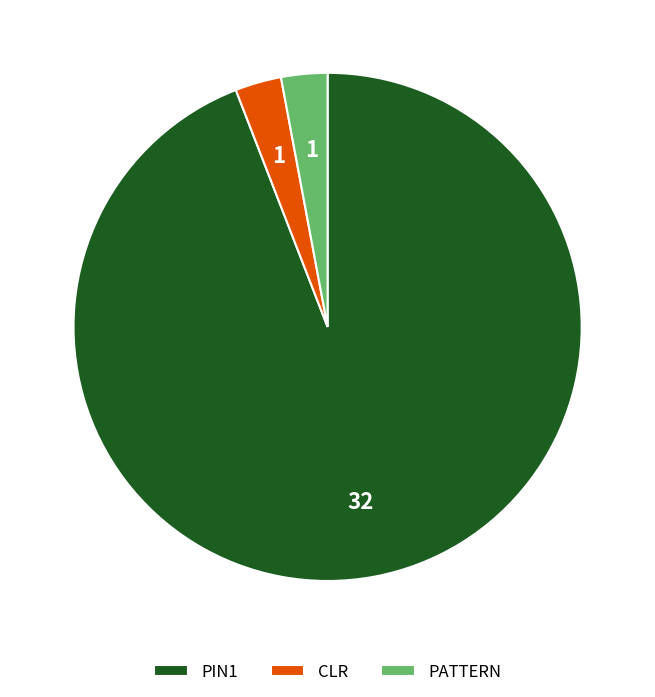

What is the ratio of the value at PIN1 to the value at PATTERN?

32.0